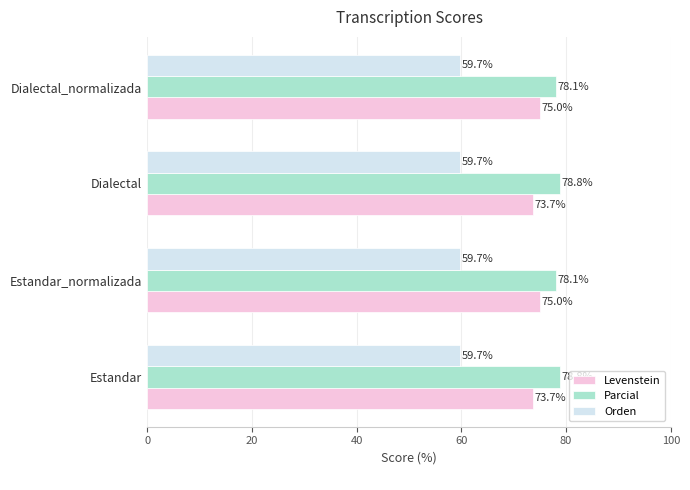

What is the highest value of the Parcial series?

78.8